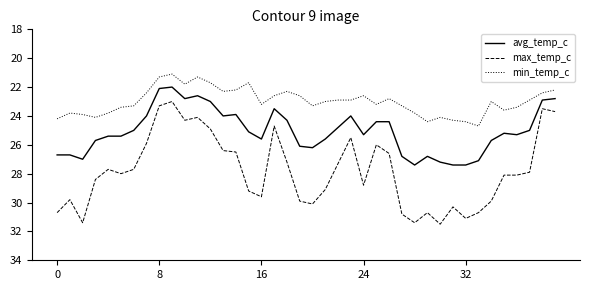

List the series in order of their overall mean, lowest first.

min_temp_c, avg_temp_c, max_temp_c